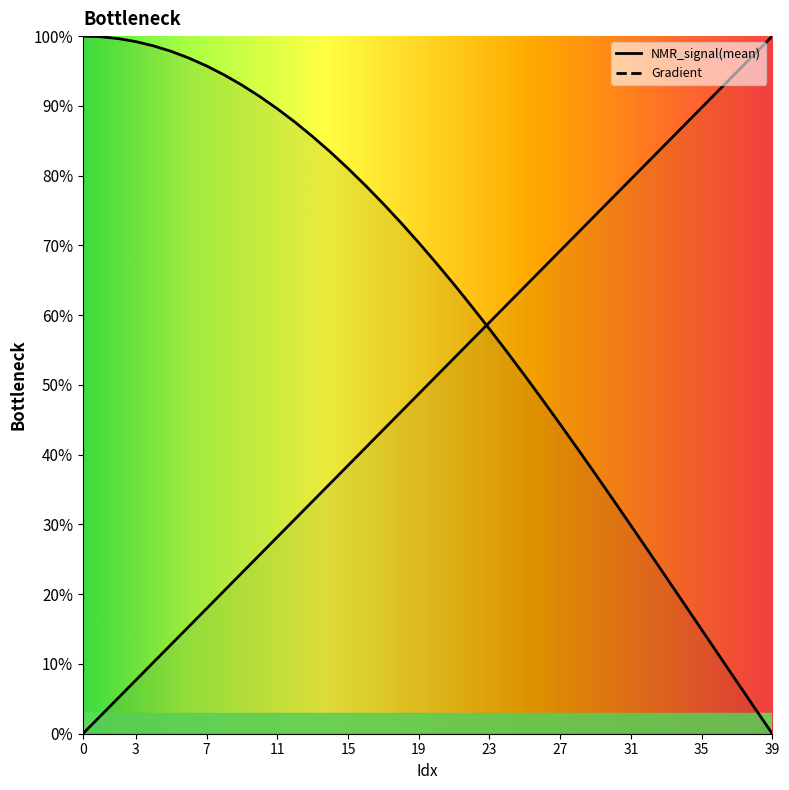

What is the average value of the Gradient series?

0.5